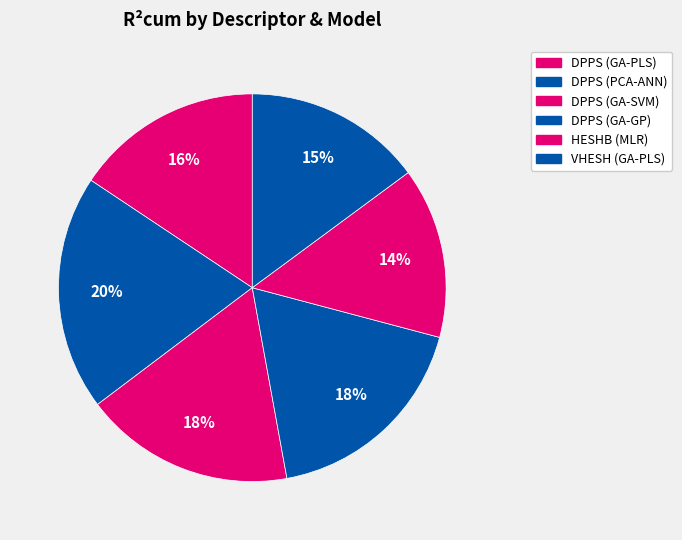

Is there any slice that represents more than half of the pie?

No